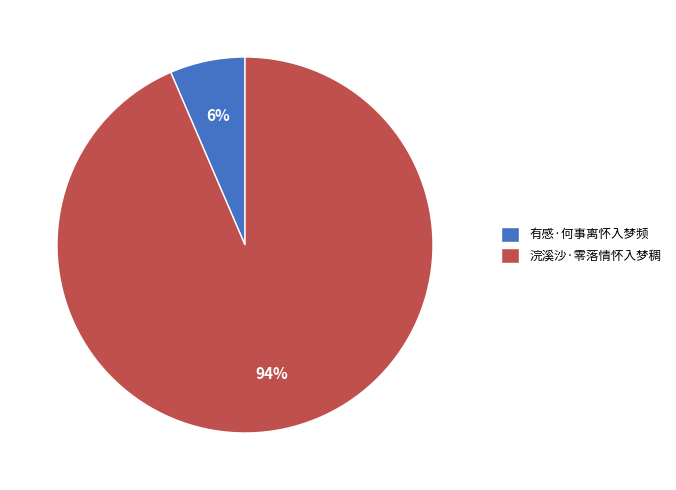

Which has a higher value, 有感·何事离怀入梦频 or 浣溪沙·零落情怀入梦稠?

浣溪沙·零落情怀入梦稠